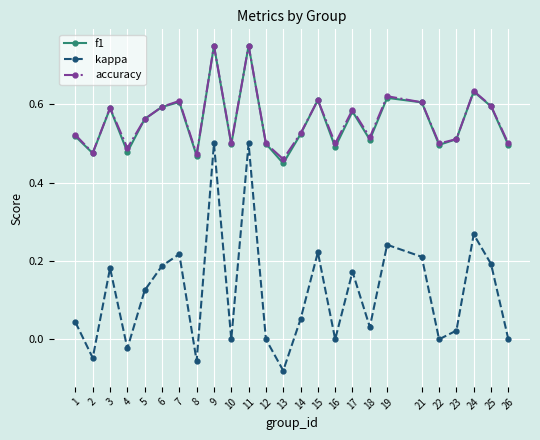

How many categories are shown in the chart?

25